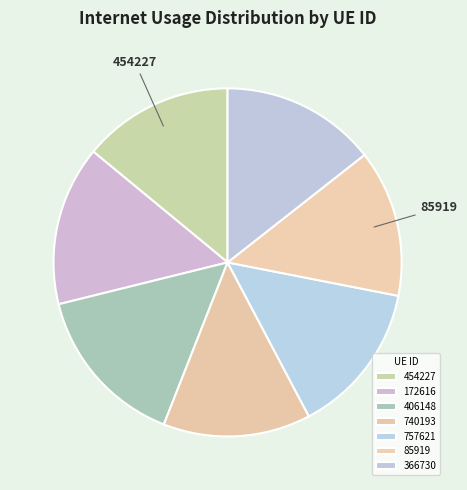

Count the number of slices in the pie.

7